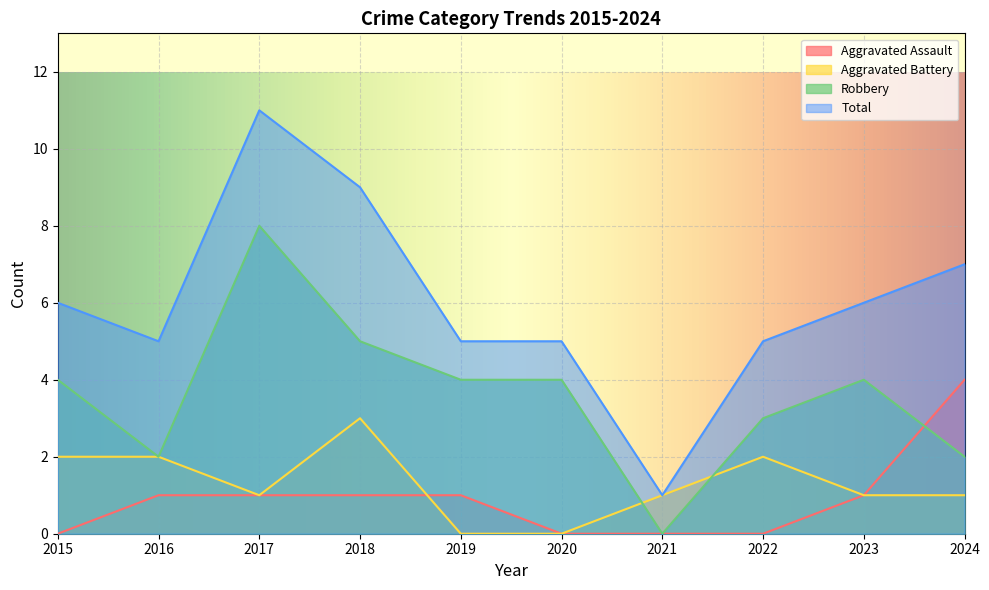

How many data points in Robbery are above 4?

2